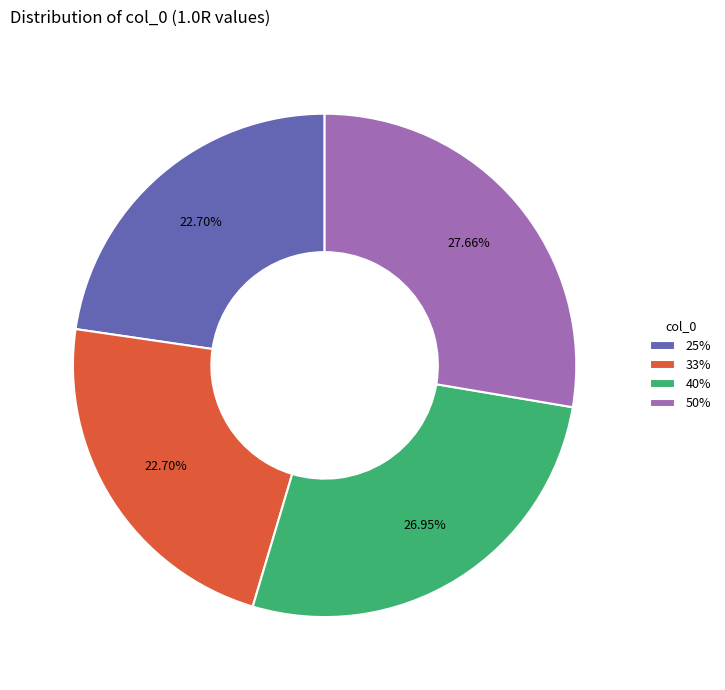

Does 50% account for over 50% of the chart?

No